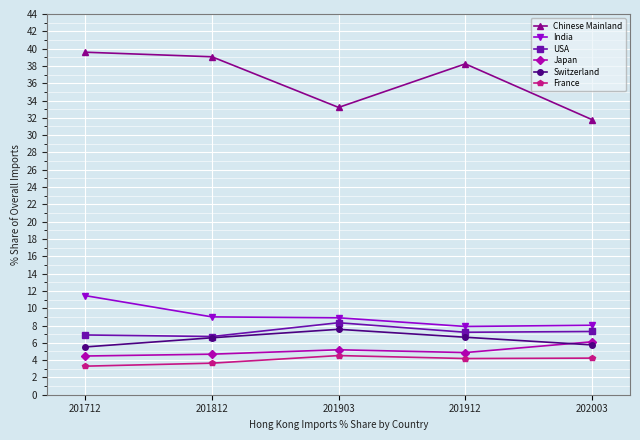

How many France values are between 3 and 4?

2